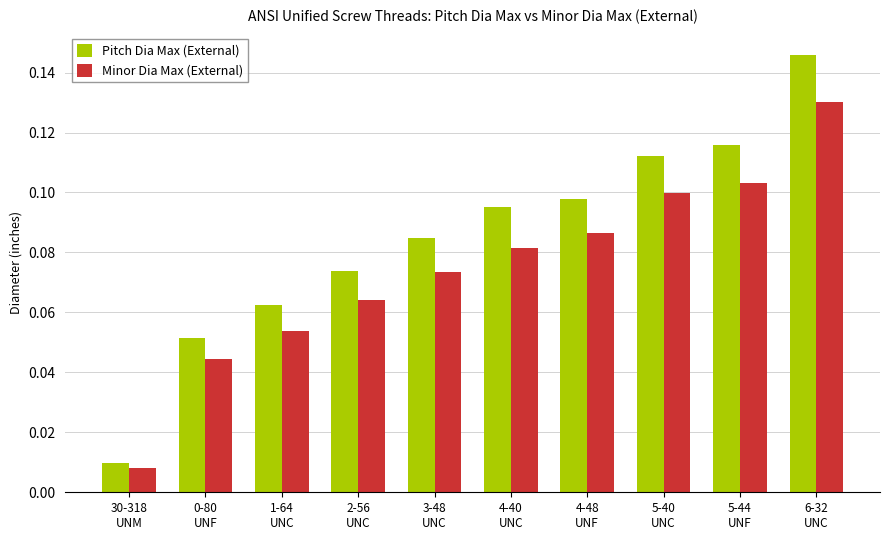

At 0-80
UNF, list the series in order from largest to smallest.

Pitch Dia Max (External), Minor Dia Max (External)